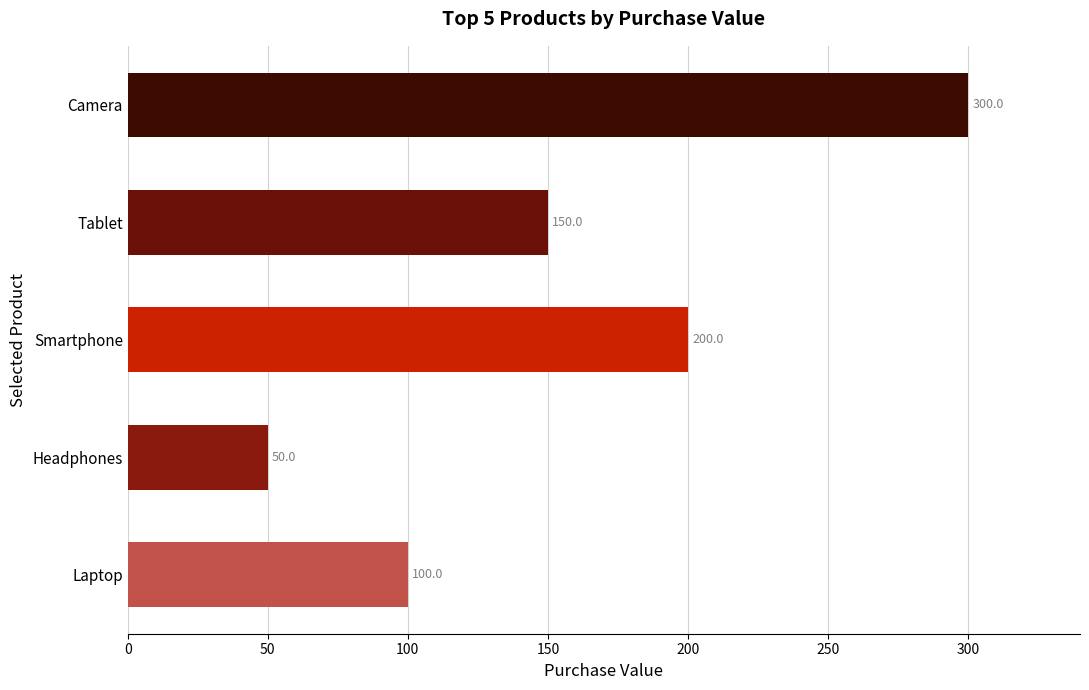

What is the difference between the second highest and second lowest values?

100